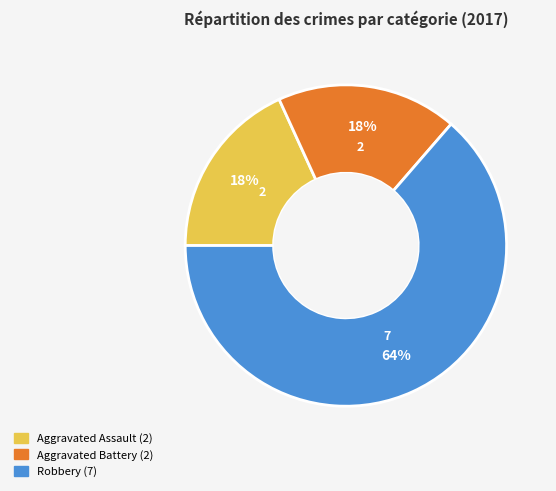

To the nearest percent, what percentage of the pie is Aggravated Assault?

18%